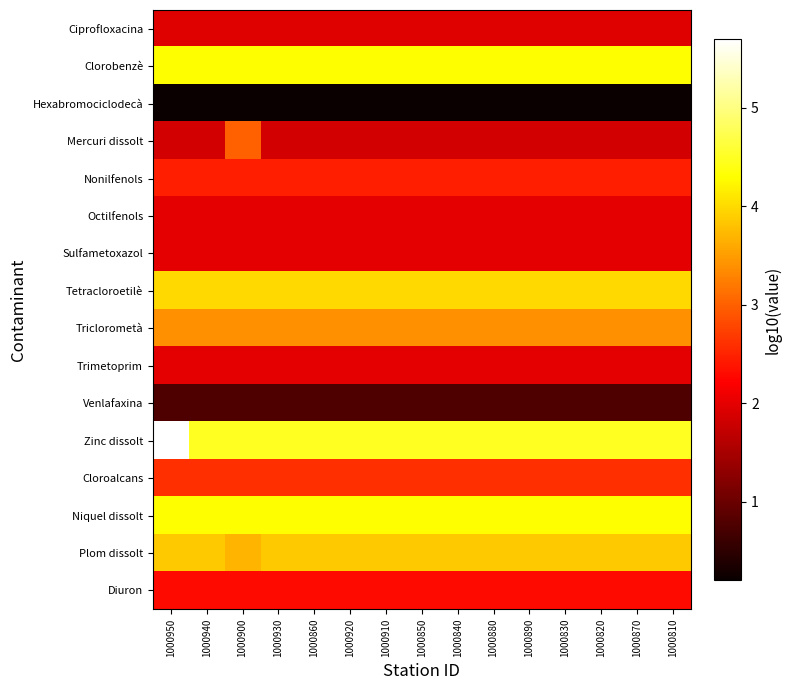

Reading left to right, extract all data points from this chart.

Ciprofloxacina: 1000950=1.9	1000940=1.9	1000900=1.9	1000930=1.9	1000860=1.9	1000920=1.9	1000910=1.9	1000850=1.9	1000840=1.9	1000880=1.9	1000890=1.9	1000830=1.9	1000820=1.9	1000870=1.9	1000810=1.9
Clorobenzè: 1000950=4.3	1000940=4.3	1000900=4.3	1000930=4.3	1000860=4.3	1000920=4.3	1000910=4.3	1000850=4.3	1000840=4.3	1000880=4.3	1000890=4.3	1000830=4.3	1000820=4.3	1000870=4.3	1000810=4.3
Hexabromociclodecà: 1000950=0.2	1000940=0.2	1000900=0.2	1000930=0.2	1000860=0.2	1000920=0.2	1000910=0.2	1000850=0.2	1000840=0.2	1000880=0.2	1000890=0.2	1000830=0.2	1000820=0.2	1000870=0.2	1000810=0.2
Mercuri dissolt: 1000950=1.8	1000940=1.8	1000900=3.0	1000930=1.8	1000860=1.8	1000920=1.8	1000910=1.8	1000850=1.8	1000840=1.8	1000880=1.8	1000890=1.8	1000830=1.8	1000820=1.8	1000870=1.8	1000810=1.8
Nonilfenols: 1000950=2.5	1000940=2.5	1000900=2.5	1000930=2.5	1000860=2.5	1000920=2.5	1000910=2.5	1000850=2.5	1000840=2.5	1000880=2.5	1000890=2.5	1000830=2.5	1000820=2.5	1000870=2.5	1000810=2.5
Octilfenols: 1000950=2.0	1000940=2.0	1000900=2.0	1000930=2.0	1000860=2.0	1000920=2.0	1000910=2.0	1000850=2.0	1000840=2.0	1000880=2.0	1000890=2.0	1000830=2.0	1000820=2.0	1000870=2.0	1000810=2.0
Sulfametoxazol: 1000950=2.0	1000940=2.0	1000900=2.0	1000930=2.0	1000860=2.0	1000920=2.0	1000910=2.0	1000850=2.0	1000840=2.0	1000880=2.0	1000890=2.0	1000830=2.0	1000820=2.0	1000870=2.0	1000810=2.0
Tetracloroetilè: 1000950=4.0	1000940=4.0	1000900=4.0	1000930=4.0	1000860=4.0	1000920=4.0	1000910=4.0	1000850=4.0	1000840=4.0	1000880=4.0	1000890=4.0	1000830=4.0	1000820=4.0	1000870=4.0	1000810=4.0
Triclorometà: 1000950=3.4	1000940=3.4	1000900=3.4	1000930=3.4	1000860=3.4	1000920=3.4	1000910=3.4	1000850=3.4	1000840=3.4	1000880=3.4	1000890=3.4	1000830=3.4	1000820=3.4	1000870=3.4	1000810=3.4
Trimetoprim: 1000950=2.0	1000940=2.0	1000900=2.0	1000930=2.0	1000860=2.0	1000920=2.0	1000910=2.0	1000850=2.0	1000840=2.0	1000880=2.0	1000890=2.0	1000830=2.0	1000820=2.0	1000870=2.0	1000810=2.0
Venlafaxina: 1000950=0.8	1000940=0.8	1000900=0.8	1000930=0.8	1000860=0.8	1000920=0.8	1000910=0.8	1000850=0.8	1000840=0.8	1000880=0.8	1000890=0.8	1000830=0.8	1000820=0.8	1000870=0.8	1000810=0.8
Zinc dissolt: 1000950=5.7	1000940=4.5	1000900=4.5	1000930=4.5	1000860=4.5	1000920=4.5	1000910=4.5	1000850=4.5	1000840=4.5	1000880=4.5	1000890=4.5	1000830=4.5	1000820=4.5	1000870=4.5	1000810=4.5
Cloroalcans: 1000950=2.6	1000940=2.6	1000900=2.6	1000930=2.6	1000860=2.6	1000920=2.6	1000910=2.6	1000850=2.6	1000840=2.6	1000880=2.6	1000890=2.6	1000830=2.6	1000820=2.6	1000870=2.6	1000810=2.6
Niquel dissolt: 1000950=4.3	1000940=4.3	1000900=4.3	1000930=4.3	1000860=4.3	1000920=4.3	1000910=4.3	1000850=4.3	1000840=4.3	1000880=4.3	1000890=4.3	1000830=4.3	1000820=4.3	1000870=4.3	1000810=4.3
Plom dissolt: 1000950=3.9	1000940=3.9	1000900=3.7	1000930=3.9	1000860=3.9	1000920=3.9	1000910=3.9	1000850=3.9	1000840=3.9	1000880=3.9	1000890=3.9	1000830=3.9	1000820=3.9	1000870=3.9	1000810=3.9
Diuron: 1000950=2.3	1000940=2.3	1000900=2.3	1000930=2.3	1000860=2.3	1000920=2.3	1000910=2.3	1000850=2.3	1000840=2.3	1000880=2.3	1000890=2.3	1000830=2.3	1000820=2.3	1000870=2.3	1000810=2.3